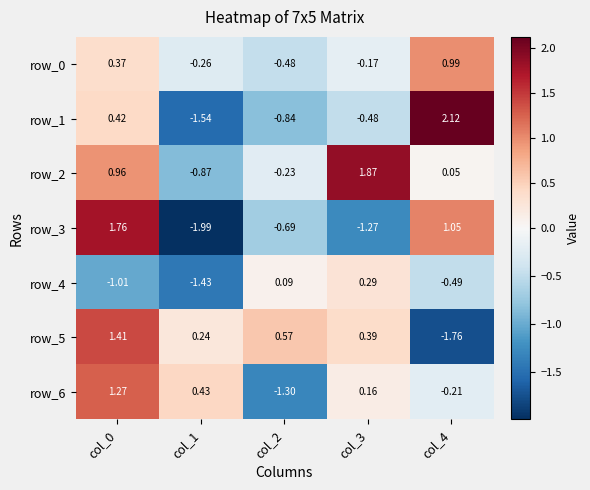

Between col_3 and col_4, which series saw the biggest shift?

row_1